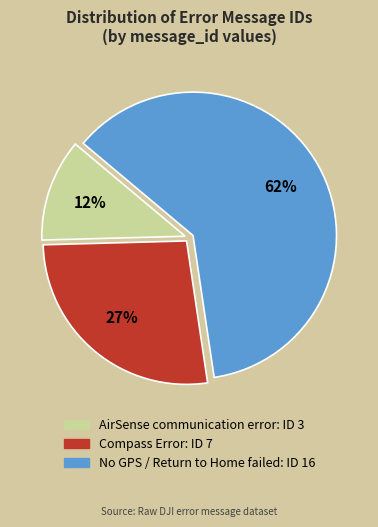

To the nearest percent, what is the average slice percentage?

33%